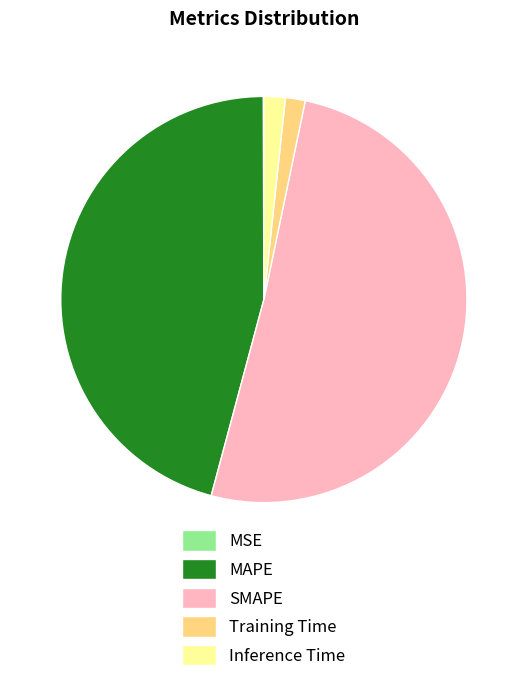

What is the largest slice in the pie chart?

SMAPE